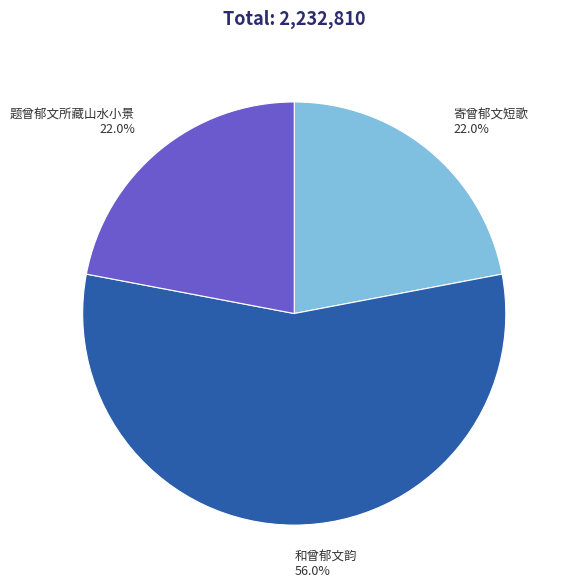

Count the number of slices in the pie.

3